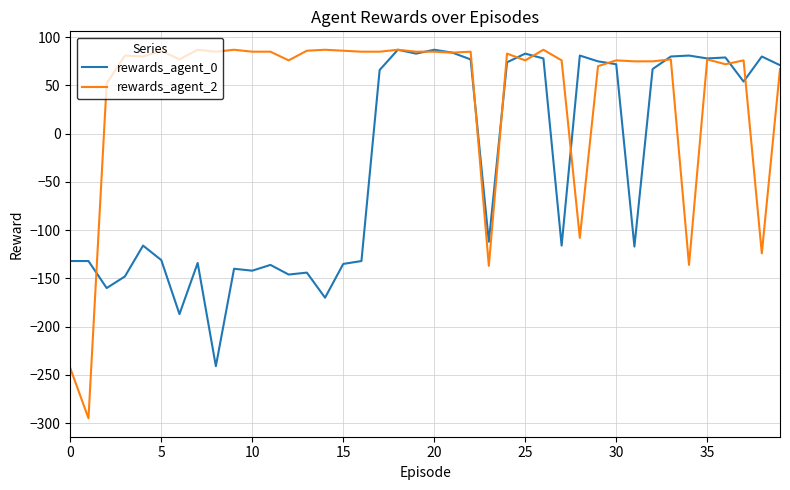

What is the highest value of the rewards_agent_0 series?

87